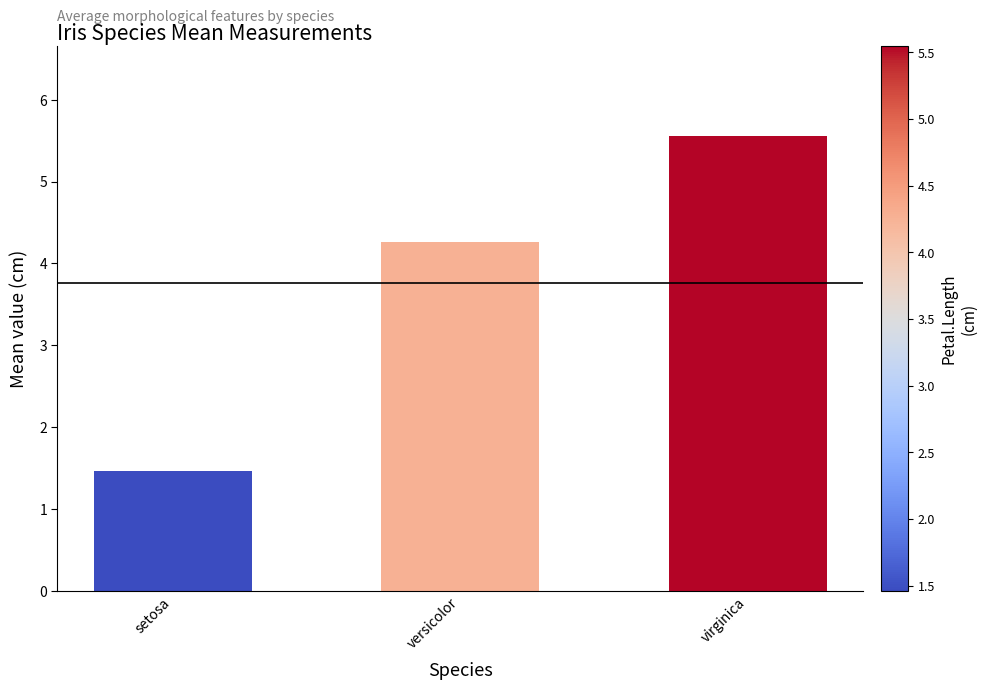

Reading left to right, extract all data points from this chart.

1.5	4.3	5.6